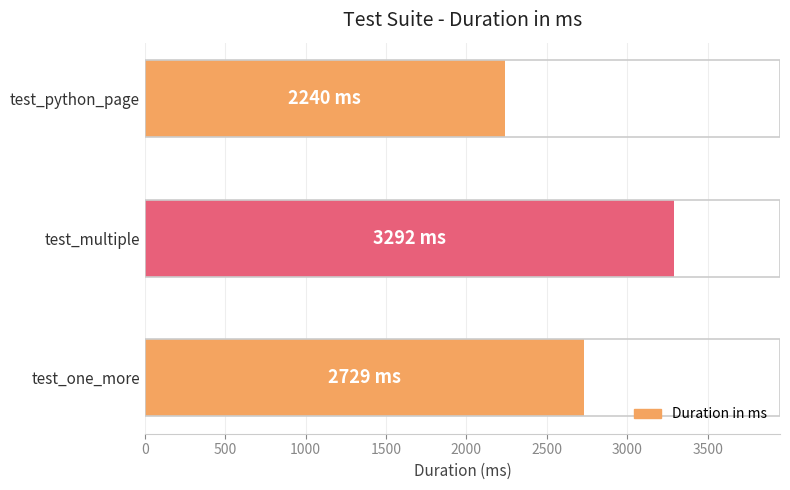

What is the maximum value shown in the chart?

3292